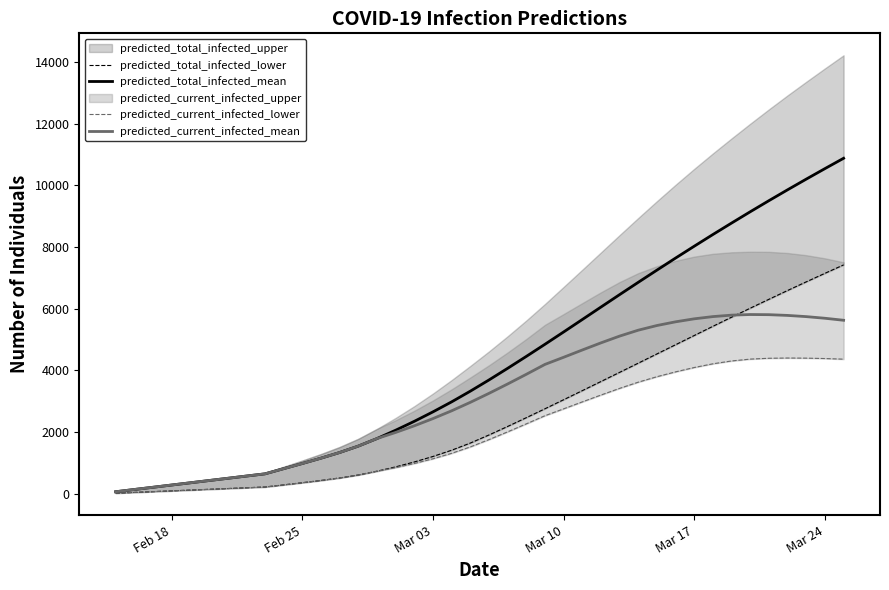

What is the value of the predicted_current_infected_lower point at the 27th from the left?

3205